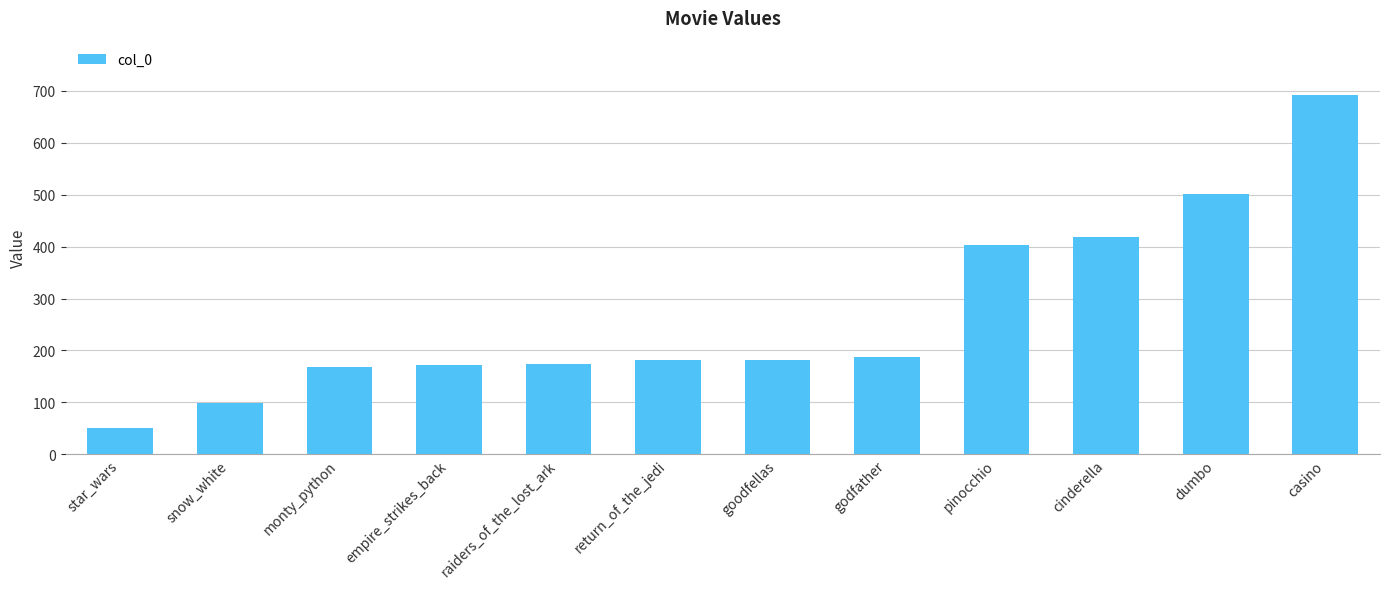

What is the label of the 1st bar from the right?

casino